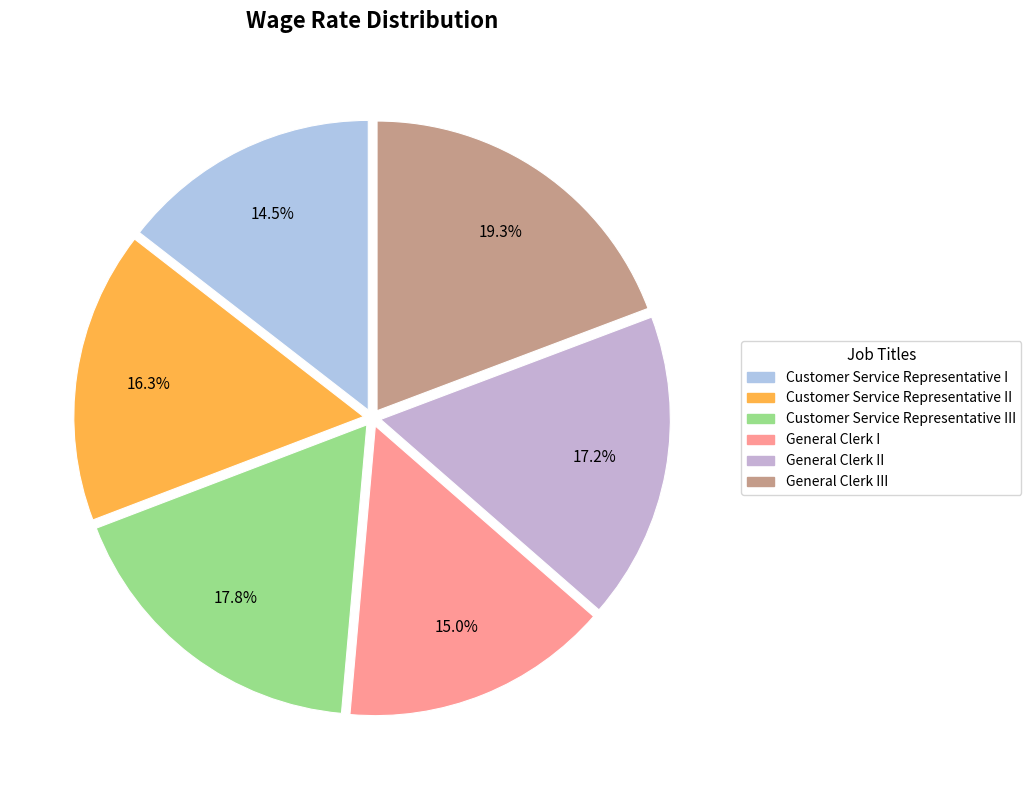

Is Customer Service Representative II the majority of the pie?

No